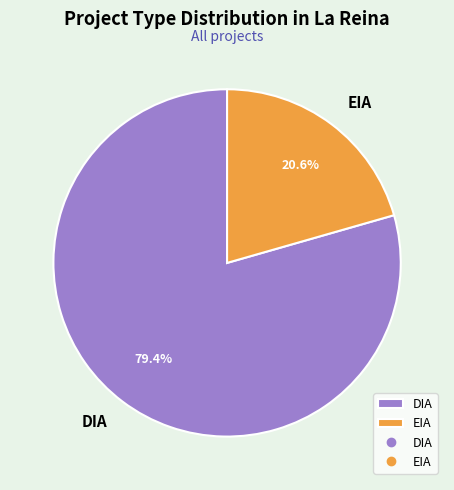

To the nearest percent, what is the difference between the largest and smallest slice percentages?

59%